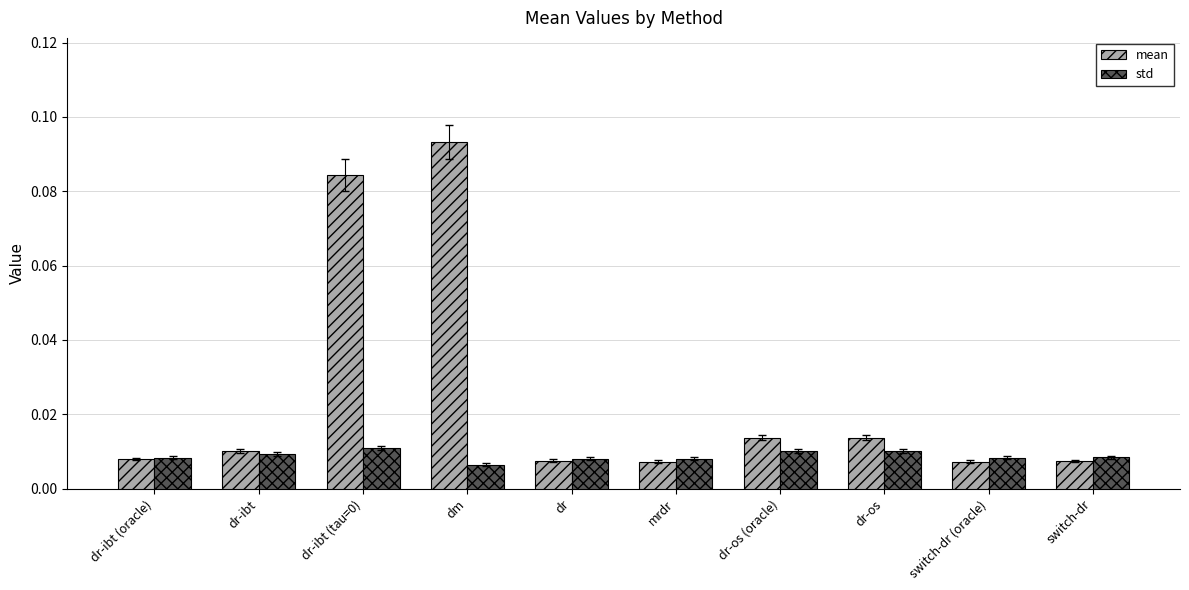

Rank the series by their average value, from highest to lowest.

mean, std